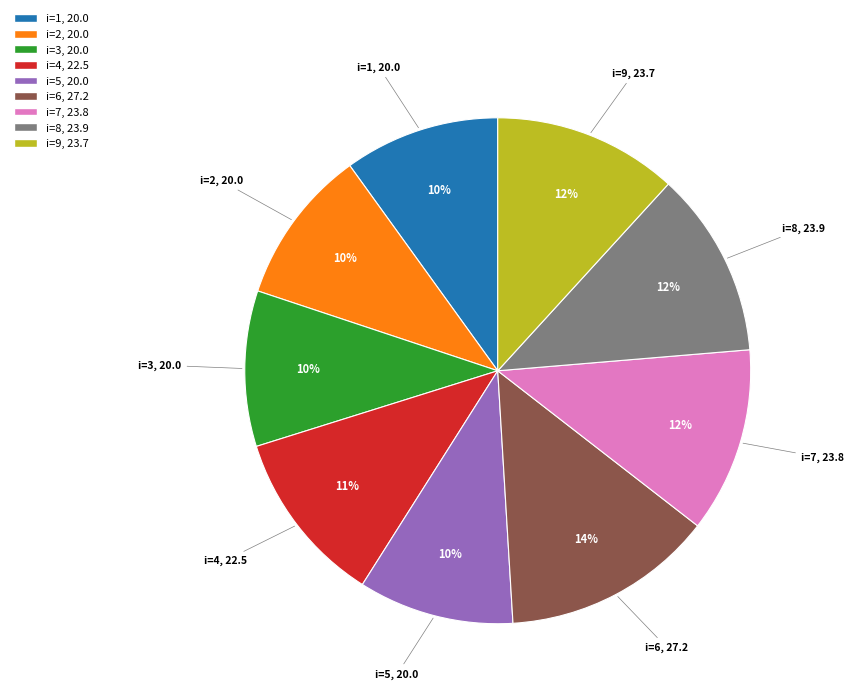

To the nearest percent, what is the average slice percentage?

11%